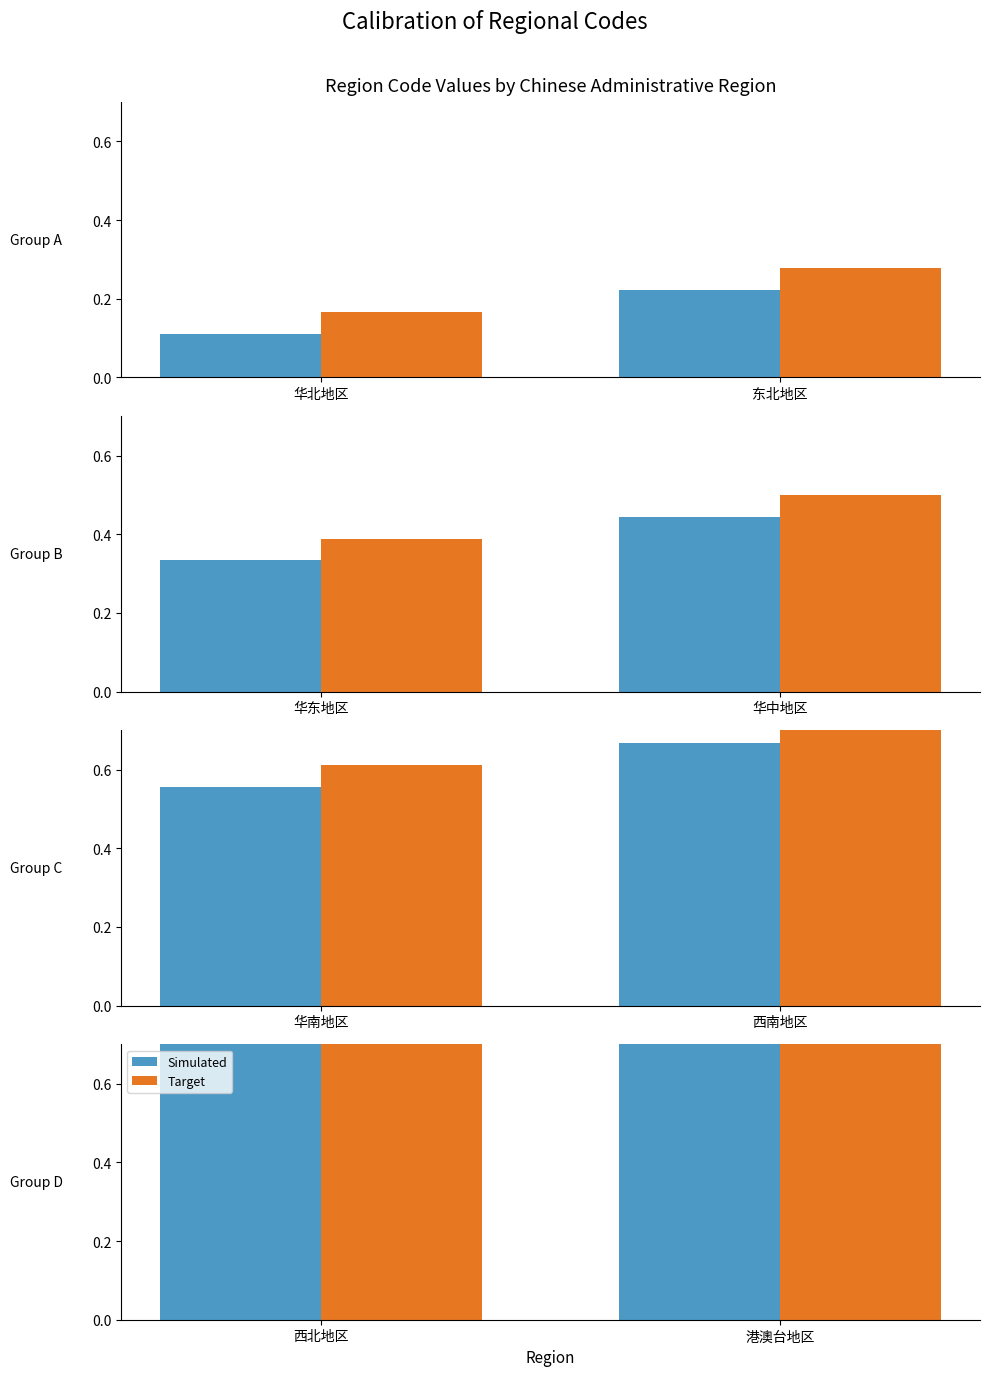

How many categories are shown in the chart?

2